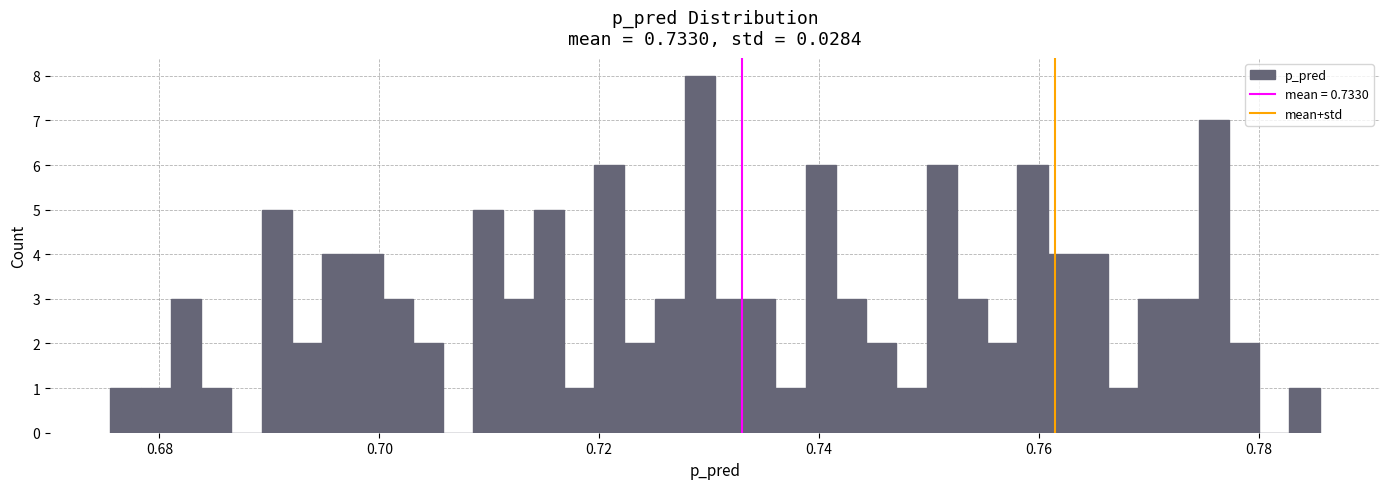

Read against the x-axis, roughly where is the centre of the tallest bar?

0.730